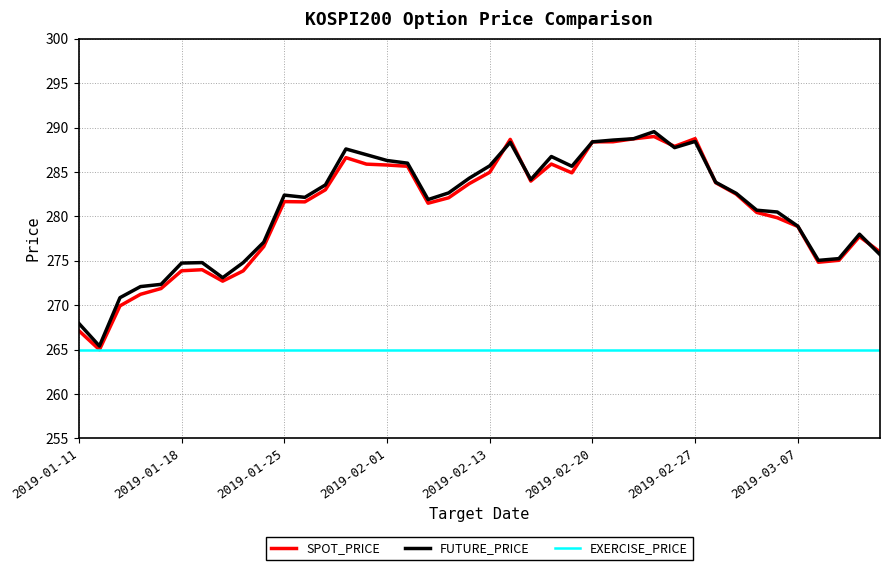

What is the average value of the EXERCISE_PRICE series?

265.0